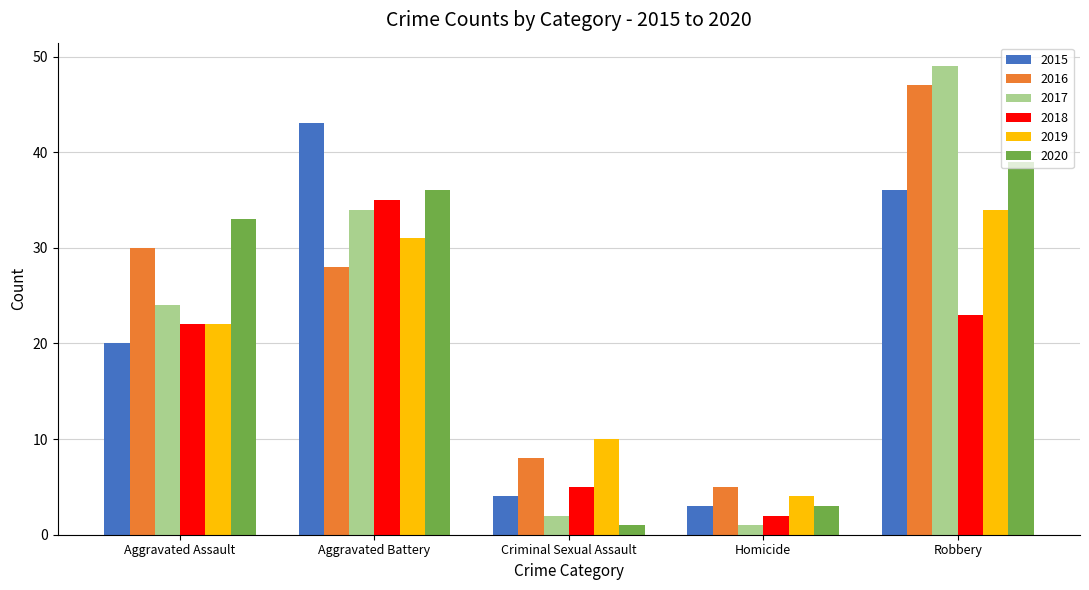

List the labels in order of 2019 value, largest first.

Robbery, Aggravated Battery, Aggravated Assault, Criminal Sexual Assault, Homicide